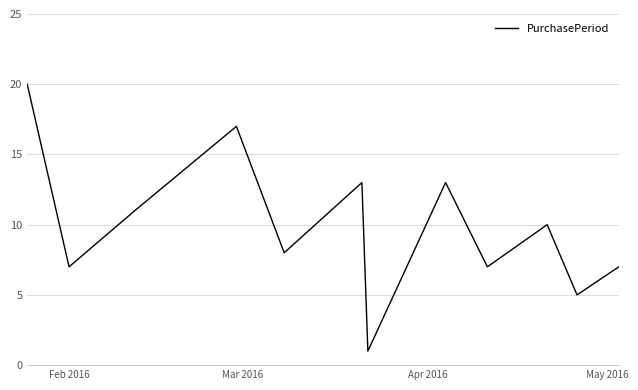

Count the number of categories in the chart.

12